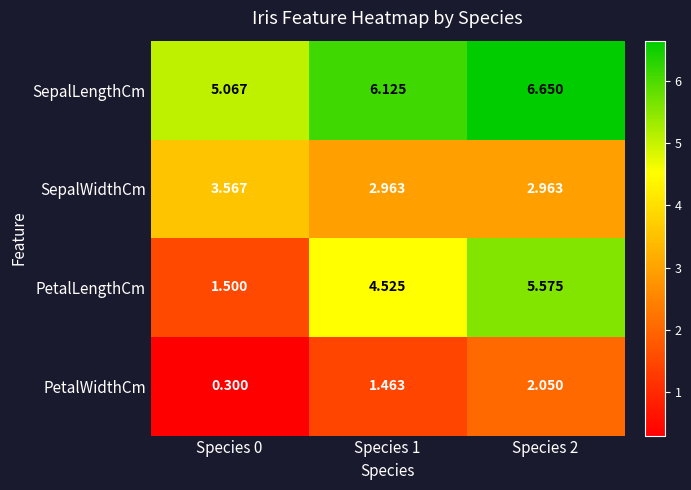

Is the value of PetalWidthCm at Species 2 greater than the value of SepalWidthCm at Species 0?

No